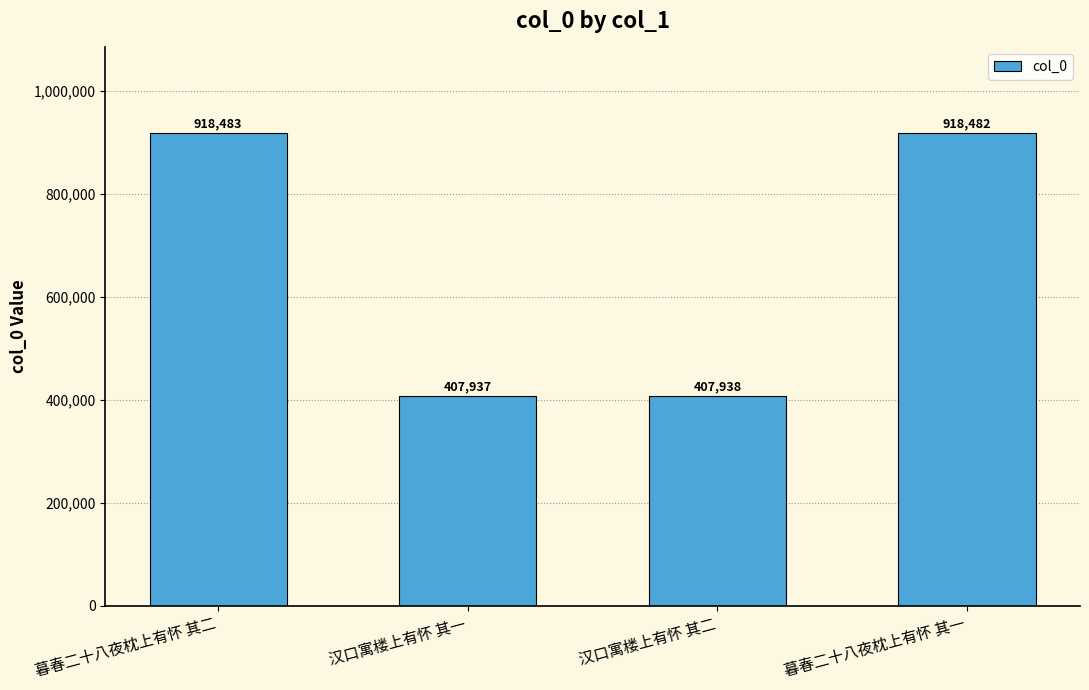

How many bars are there in total?

4